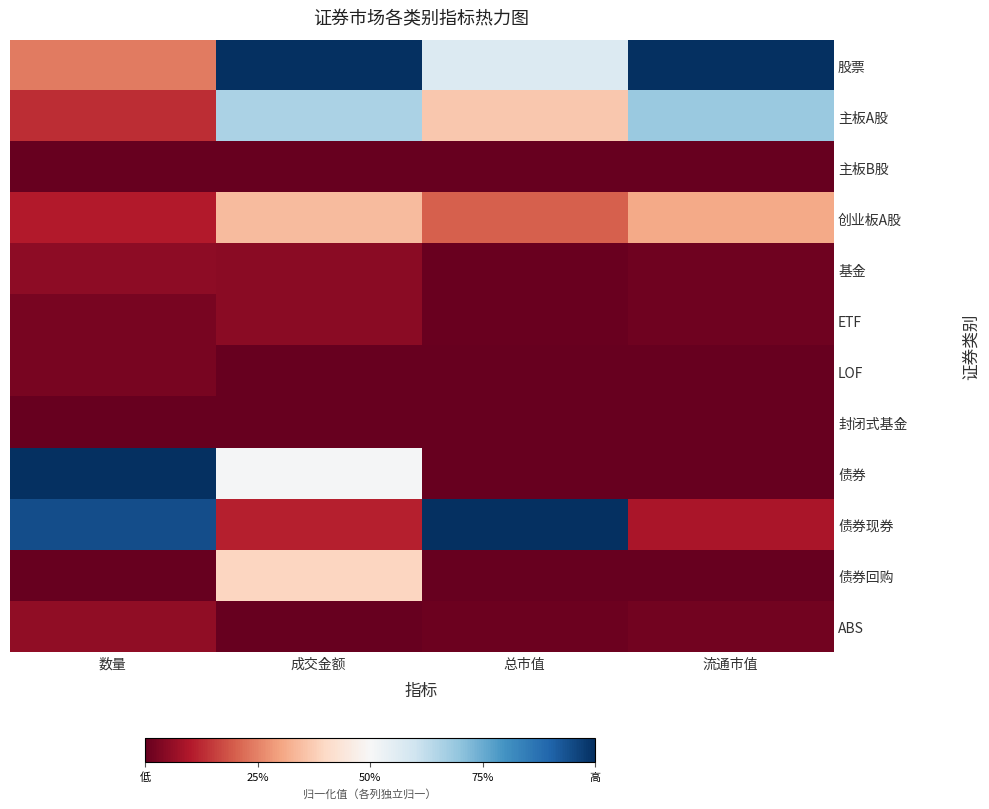

Which series has the largest total across all categories?

股票